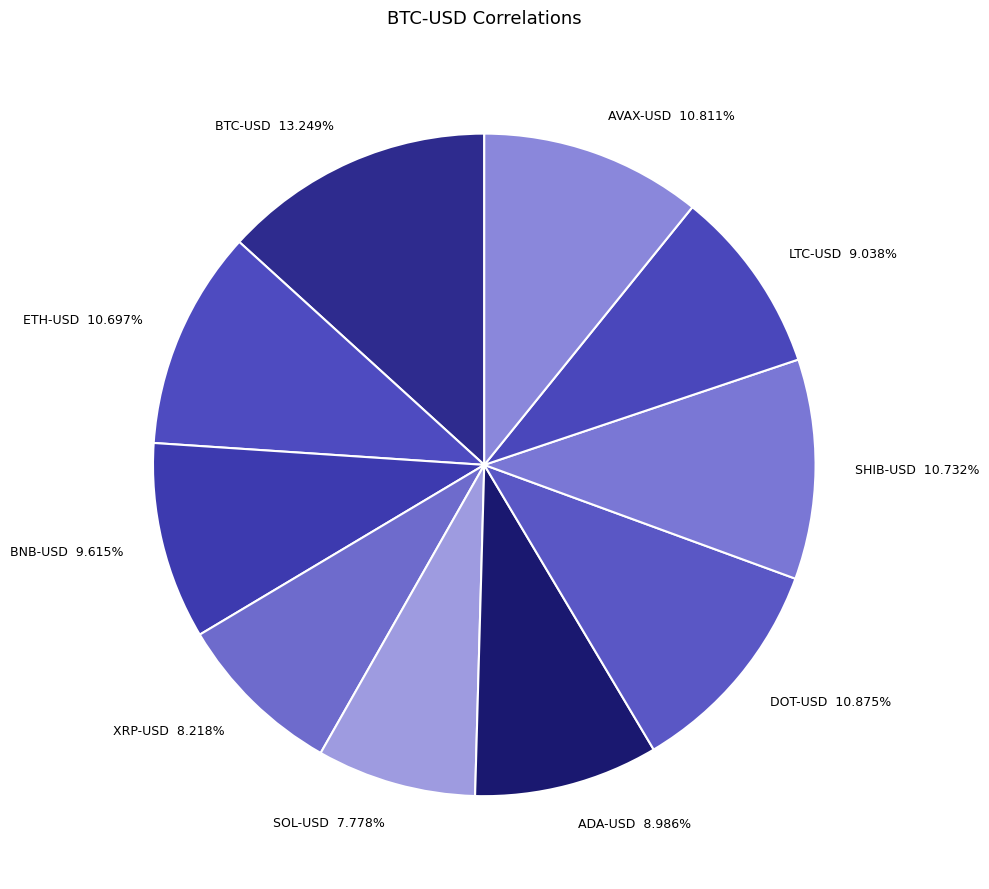

Which slice is the largest?

BTC-USD